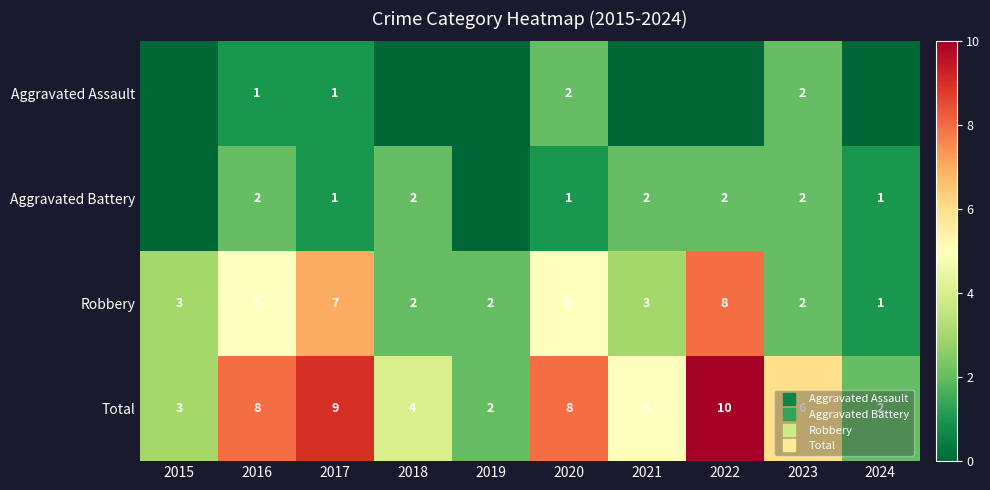

True or false: Aggravated Battery has a value of 1 at 2019.

False